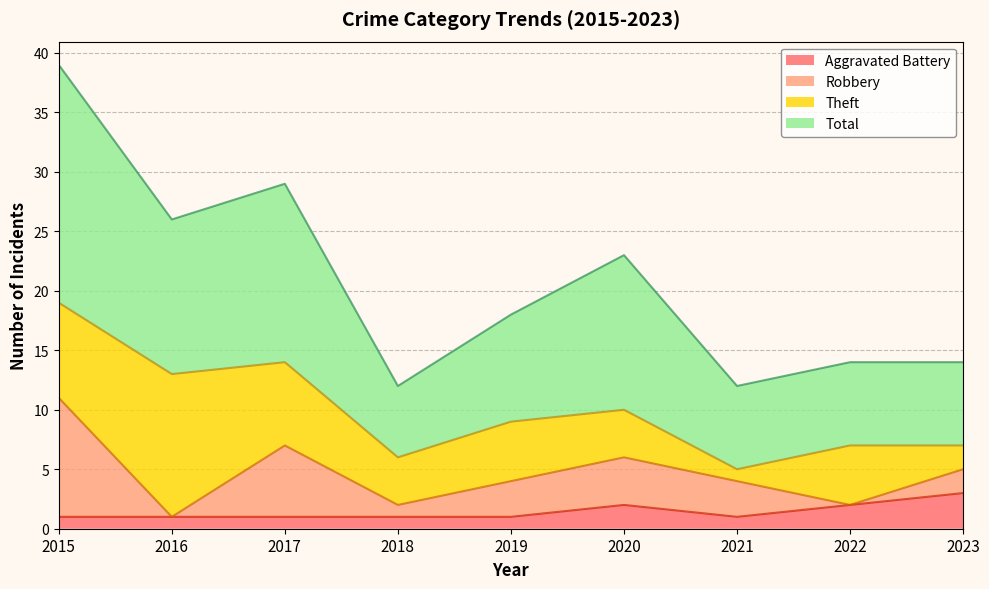

At which label is Total closest to 25?

2016